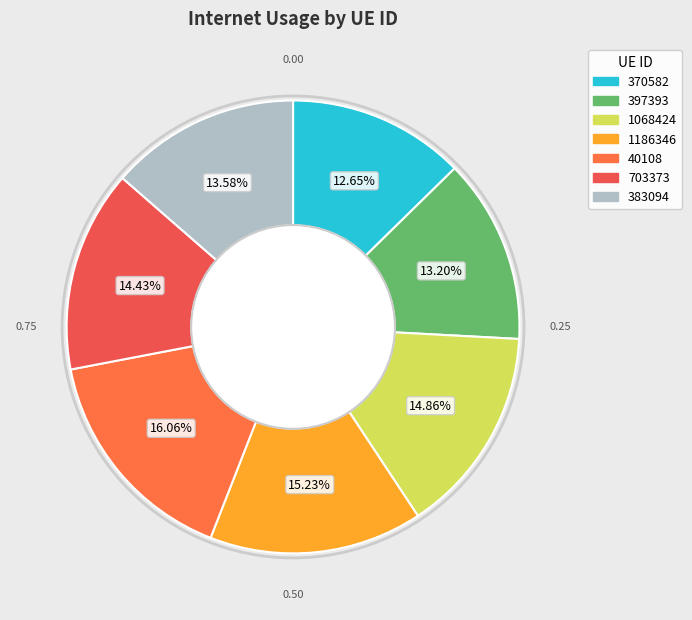

To the nearest percent, what is the average slice percentage?

14%